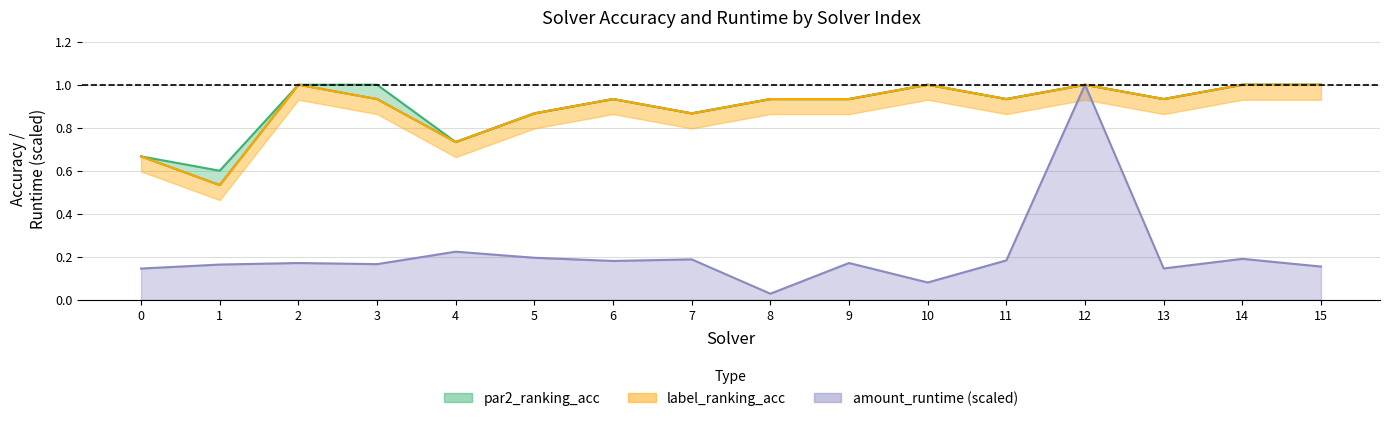

Does the chart display data point markers on the line(s)?

No